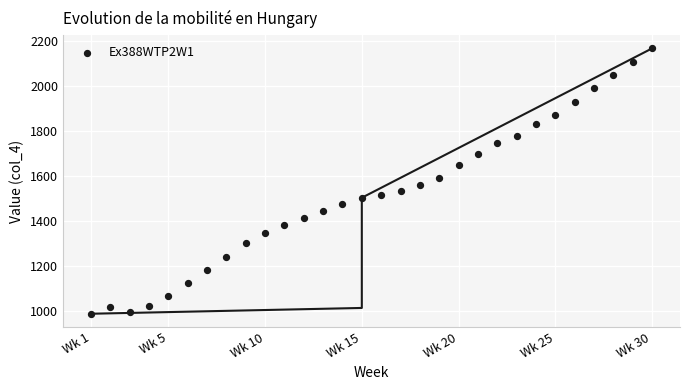

What is the range of X values (max minus min)?

29